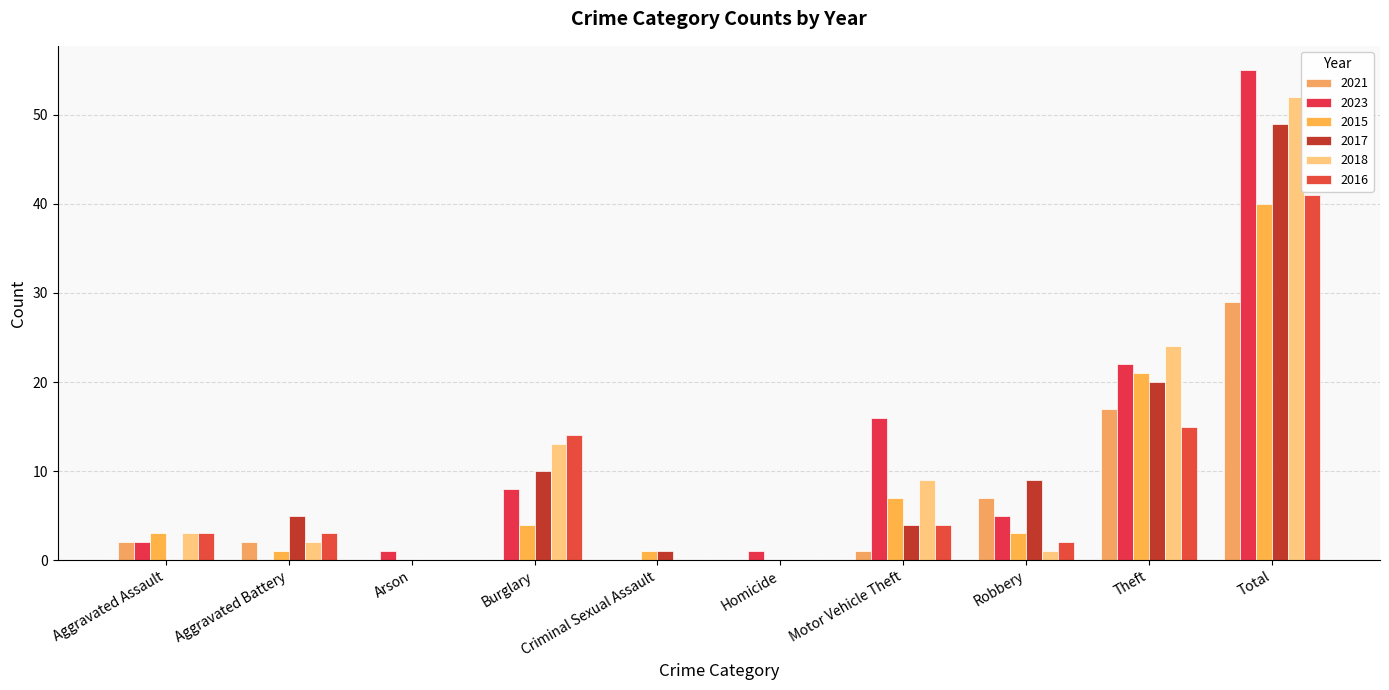

The 2017 series shows 49 at Total. True or false?

True